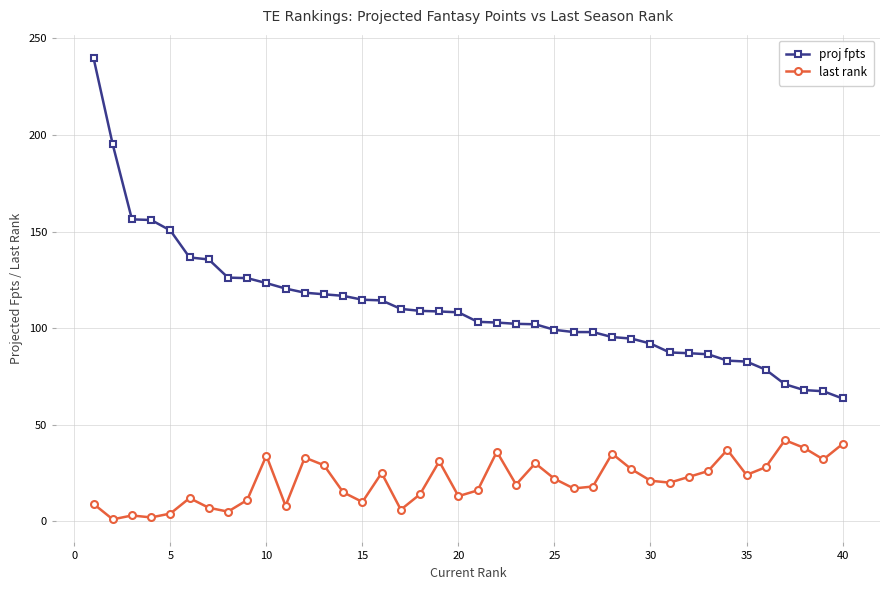

True or false: proj fpts and last rank intersect in this chart.

False